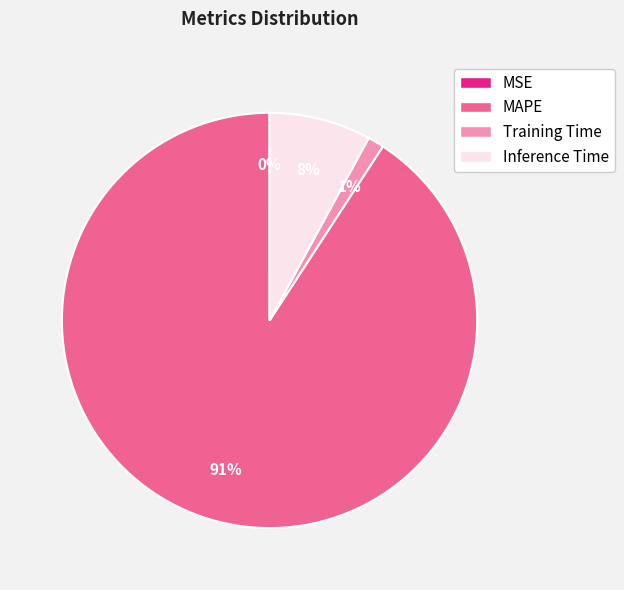

To the nearest percent, what portion does Inference Time represent?

8%